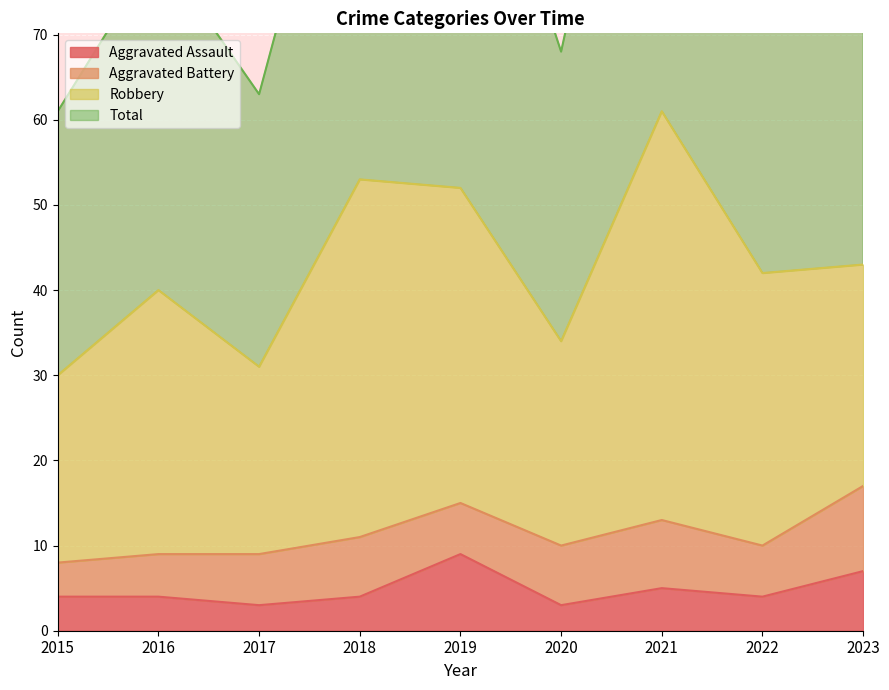

True or false: Aggravated Assault has a value of 3 at 2020.

True